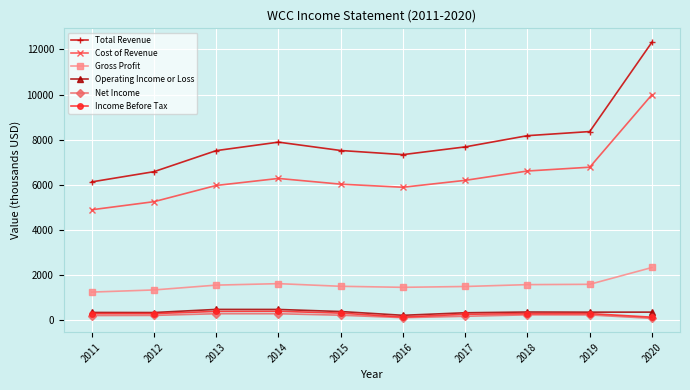

What is the difference between the maximum and minimum values in the Gross Profit series?

1091.1